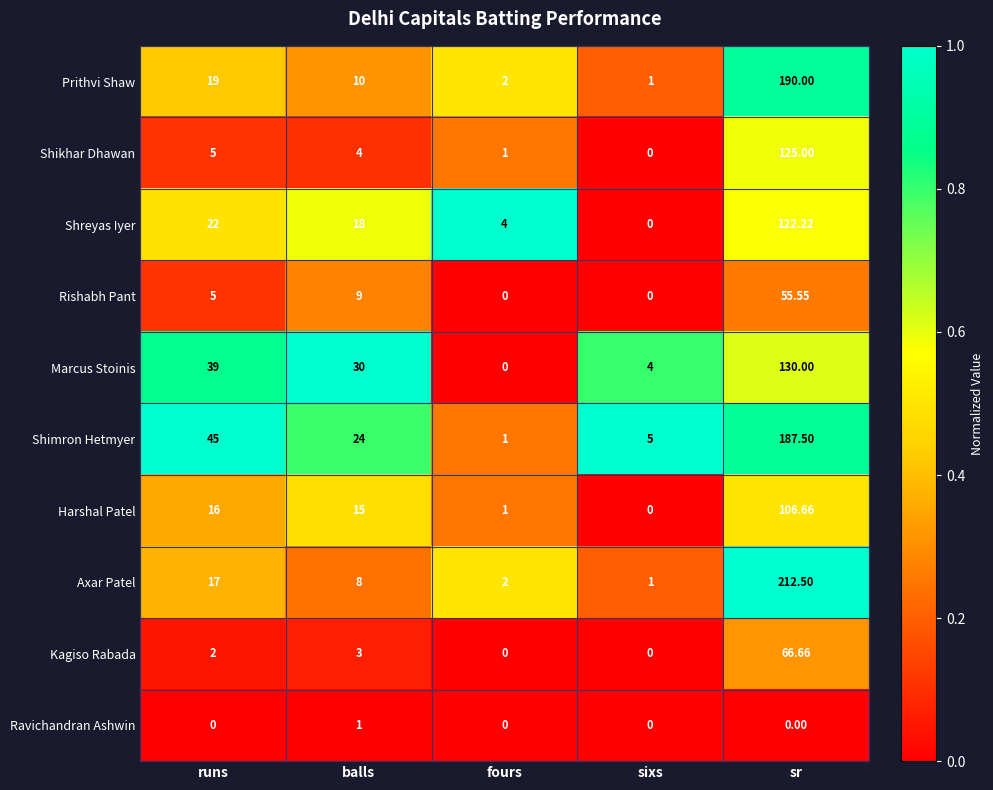

Which series has the largest total across all categories?

Shimron Hetmyer